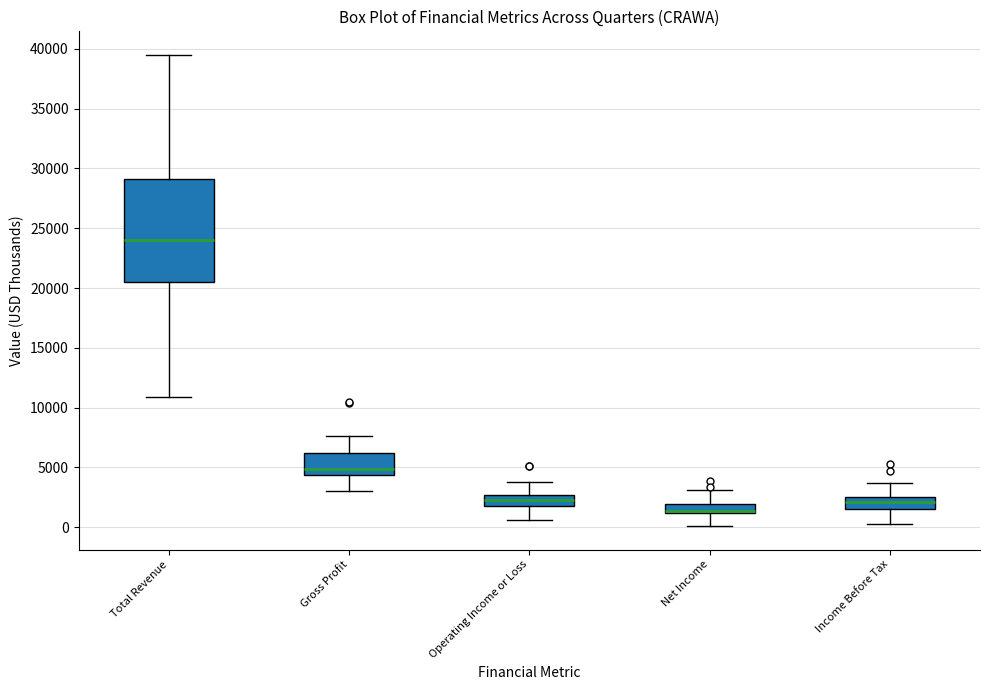

Comparing the boxes themselves (not the whiskers), which one is the tallest?

Total Revenue